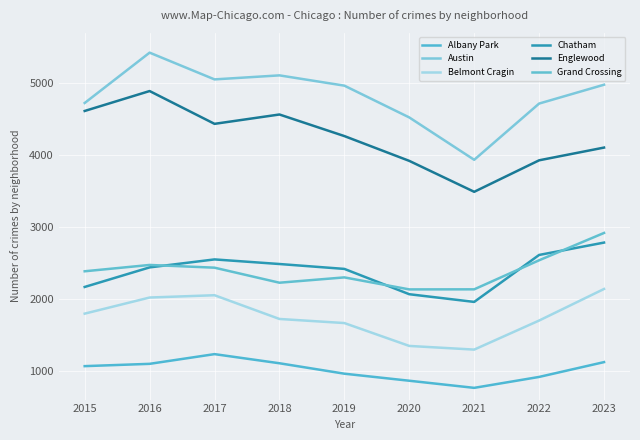

The value of Belmont Cragin at 2015 is 571. True or false?

False